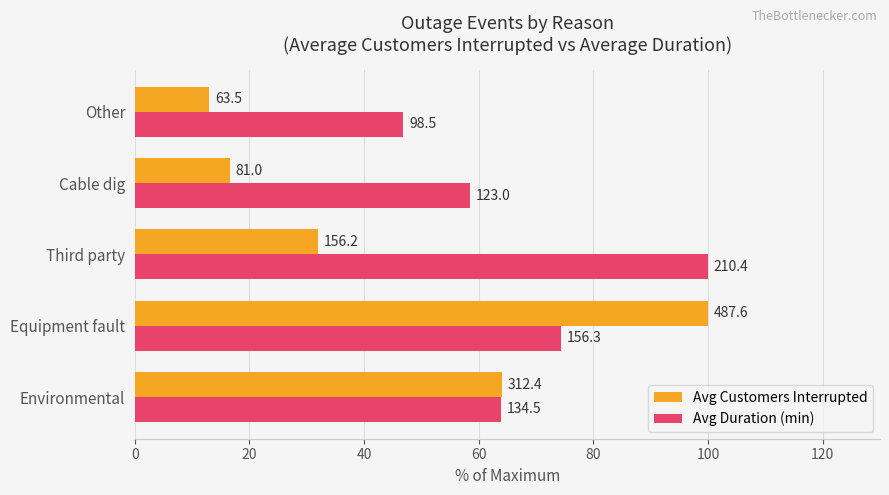

What are all the series names shown in the legend?

Avg Customers Interrupted, Avg Duration (min)